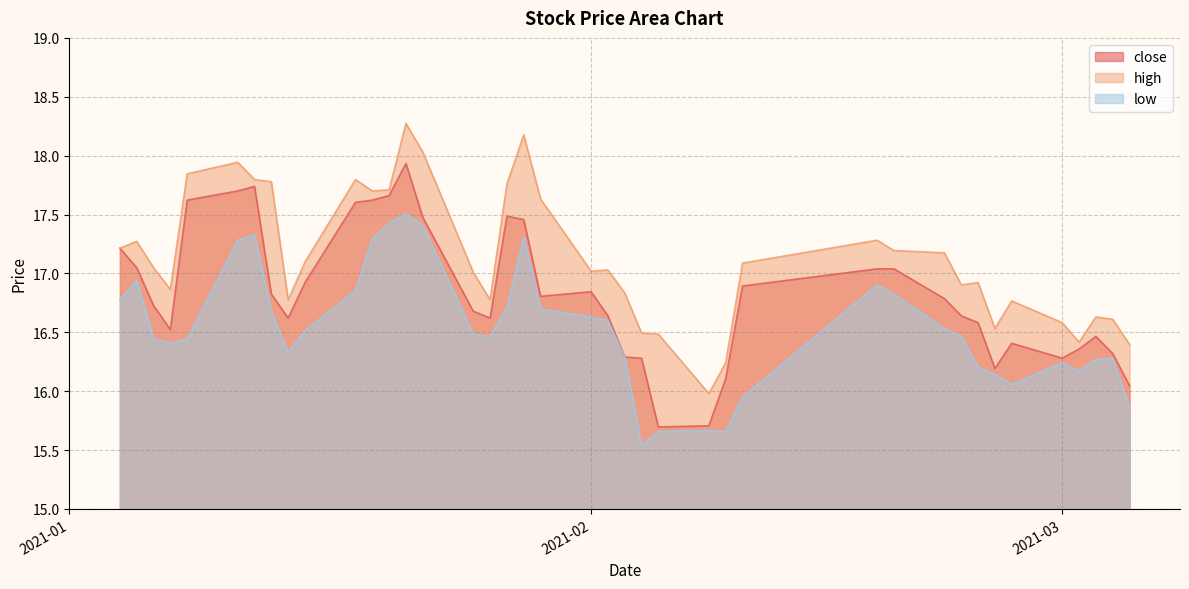

True or false: low and high cross at least once.

False